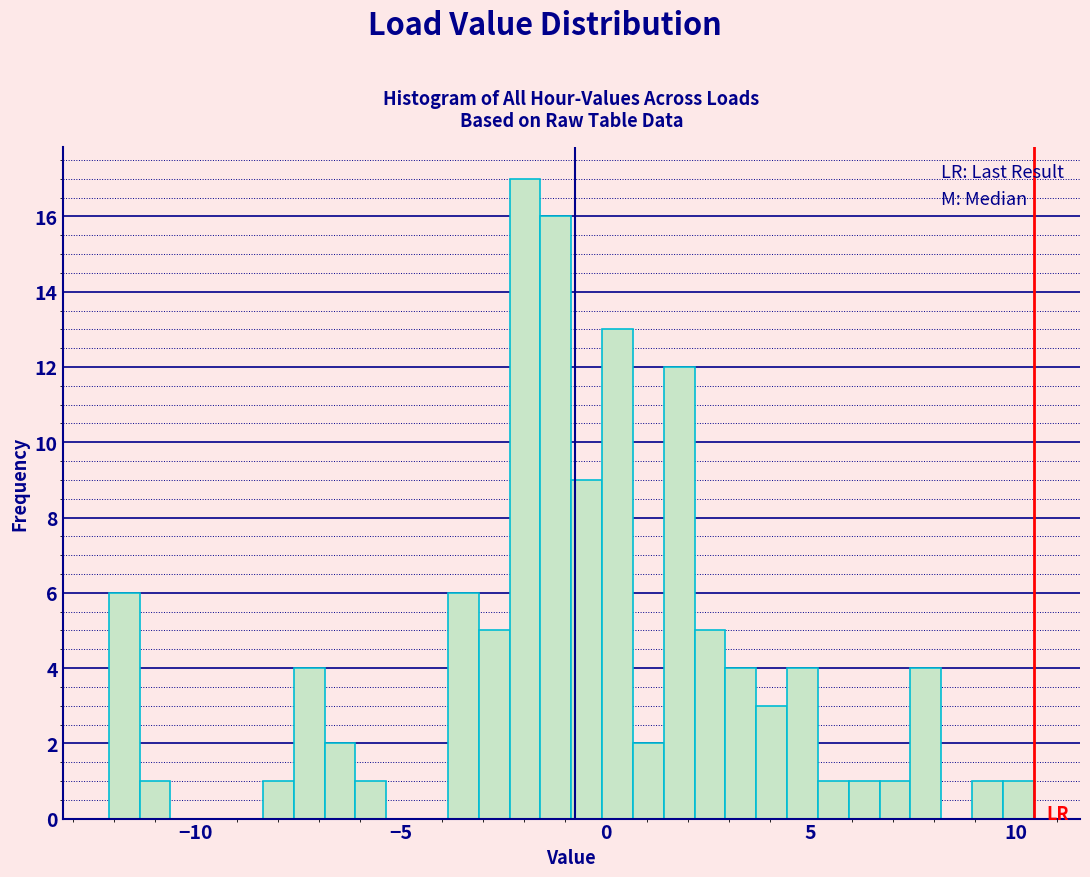

Around what value on the x-axis is the tallest bar? Give the approximate position of its centre, as read against the axis.

-2.0